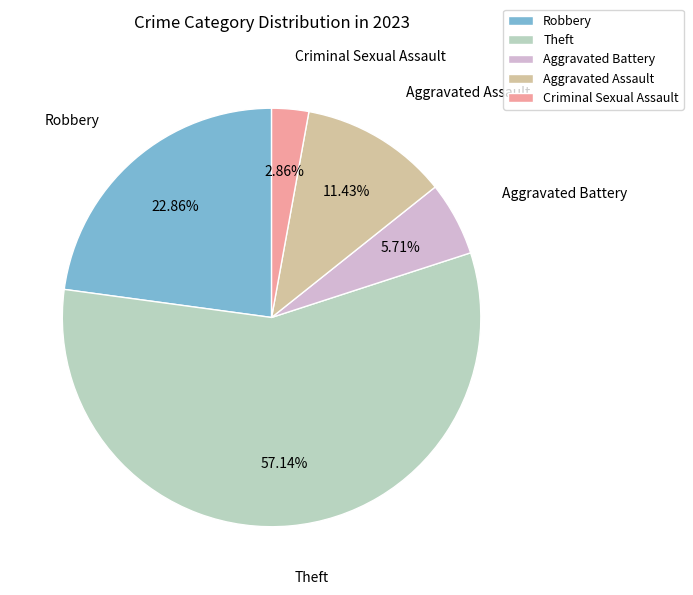

Count the number of slices in the pie.

5